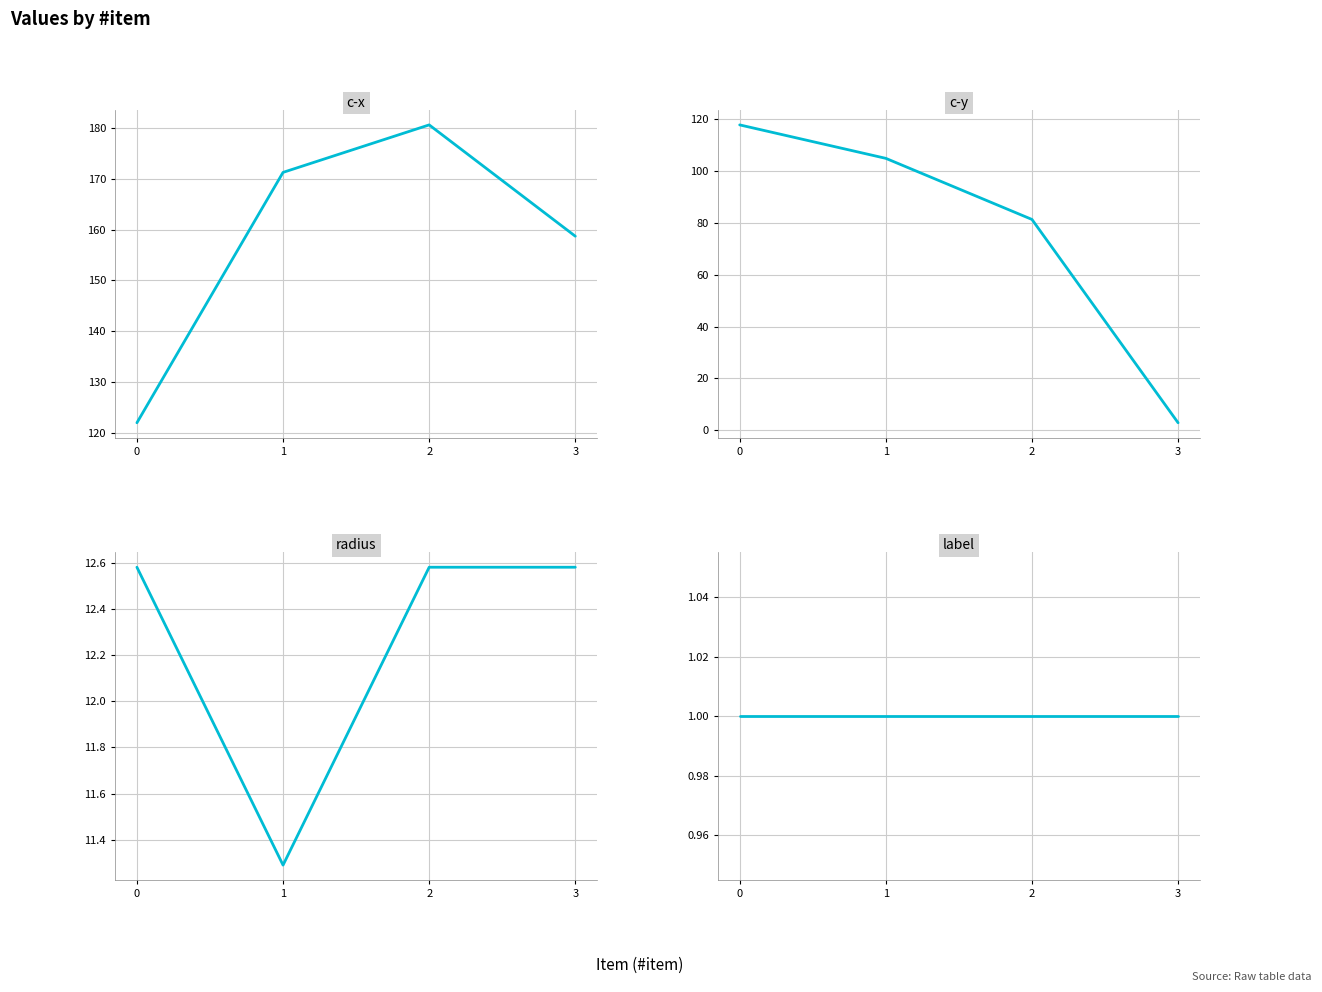

Rank the series at 2 from lowest to highest value.

label, radius, c-y, c-x